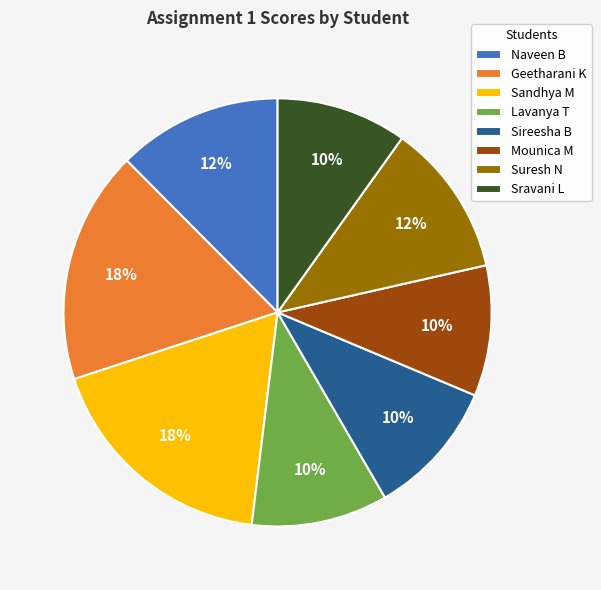

Is it true that Sravani L is 10% of the pie?

True